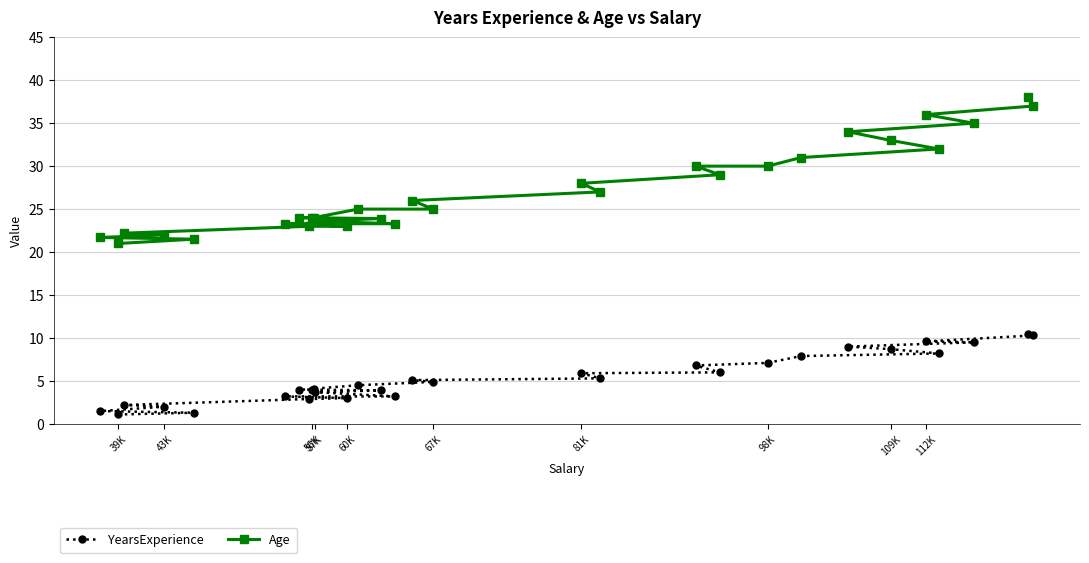

The Age series shows 34.3 at 57K. True or false?

False